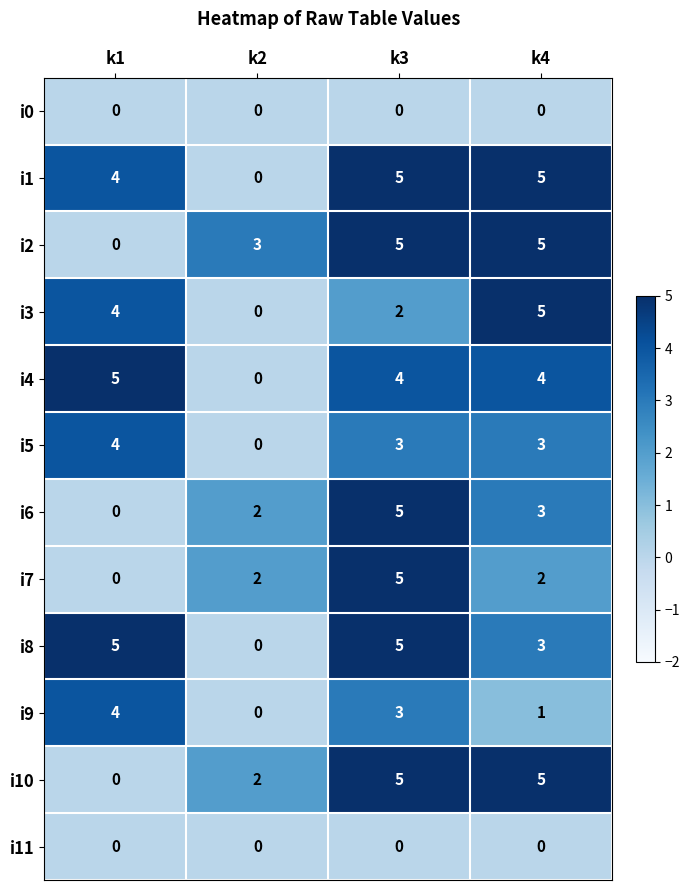

What is the difference between the highest and lowest values at k1?

5